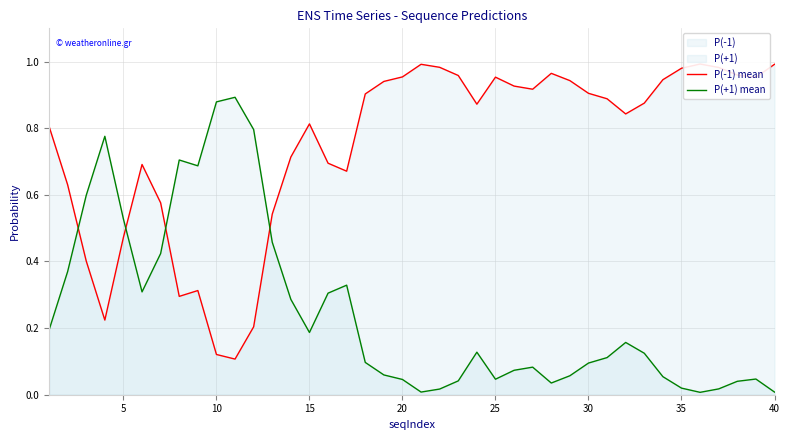

The P(+1) mean series shows 0.3 at 10. True or false?

False